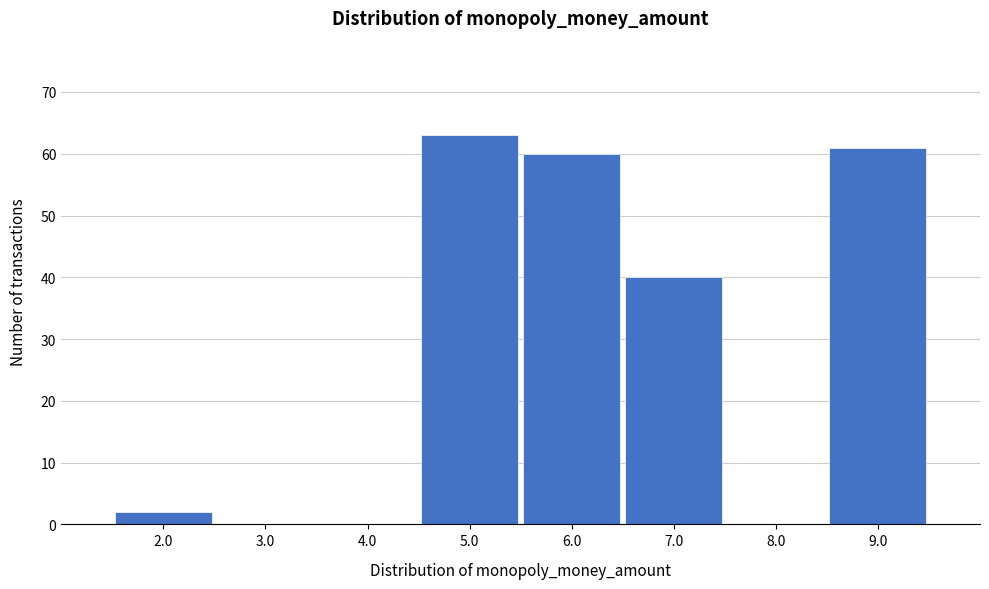

What is the height of the bar covering 8.5 to 9.5 on the x-axis? The values are not printed on the chart, so give them approximately, as read against the axis.

61